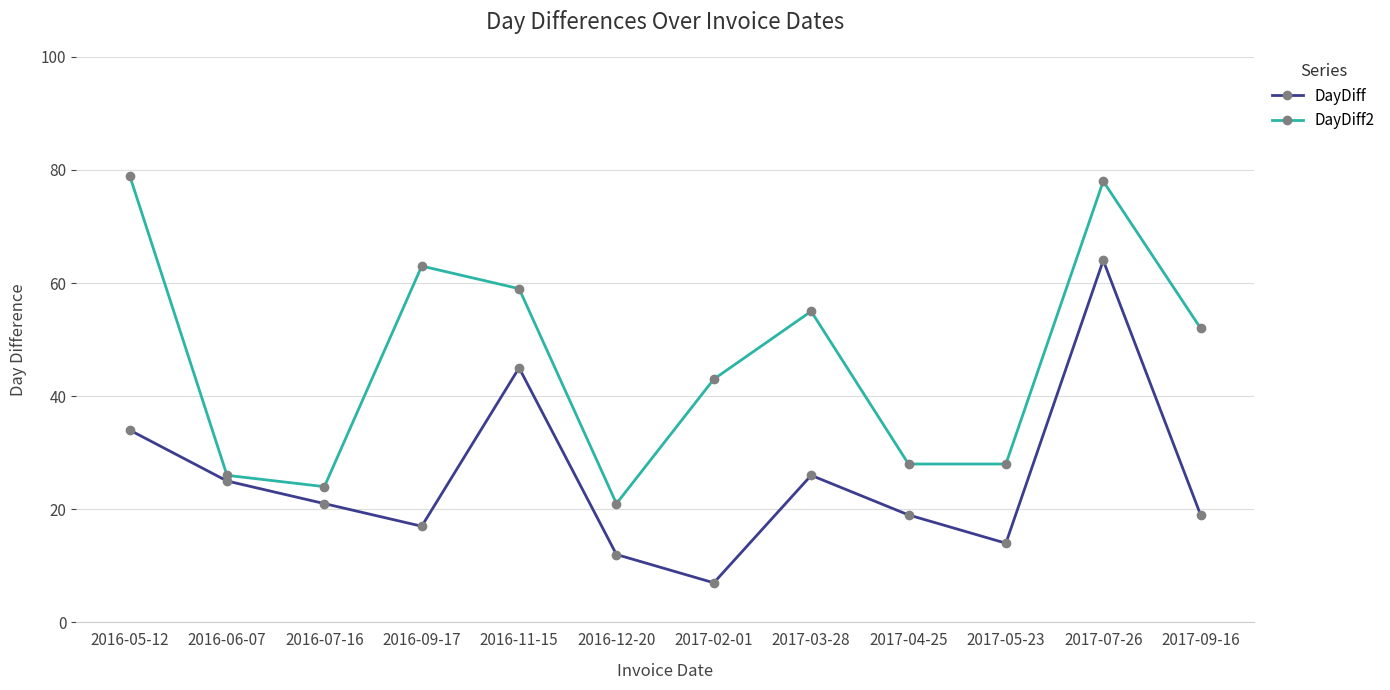

What is the label of the 3rd point from the right?

2017-05-23